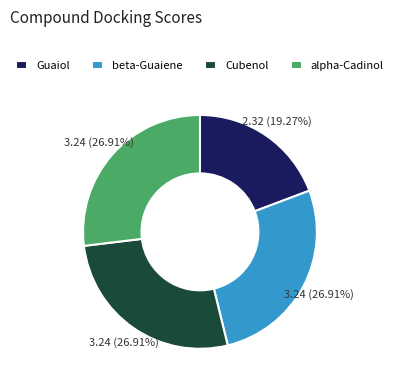

What is the smallest slice in the pie chart?

Guaiol